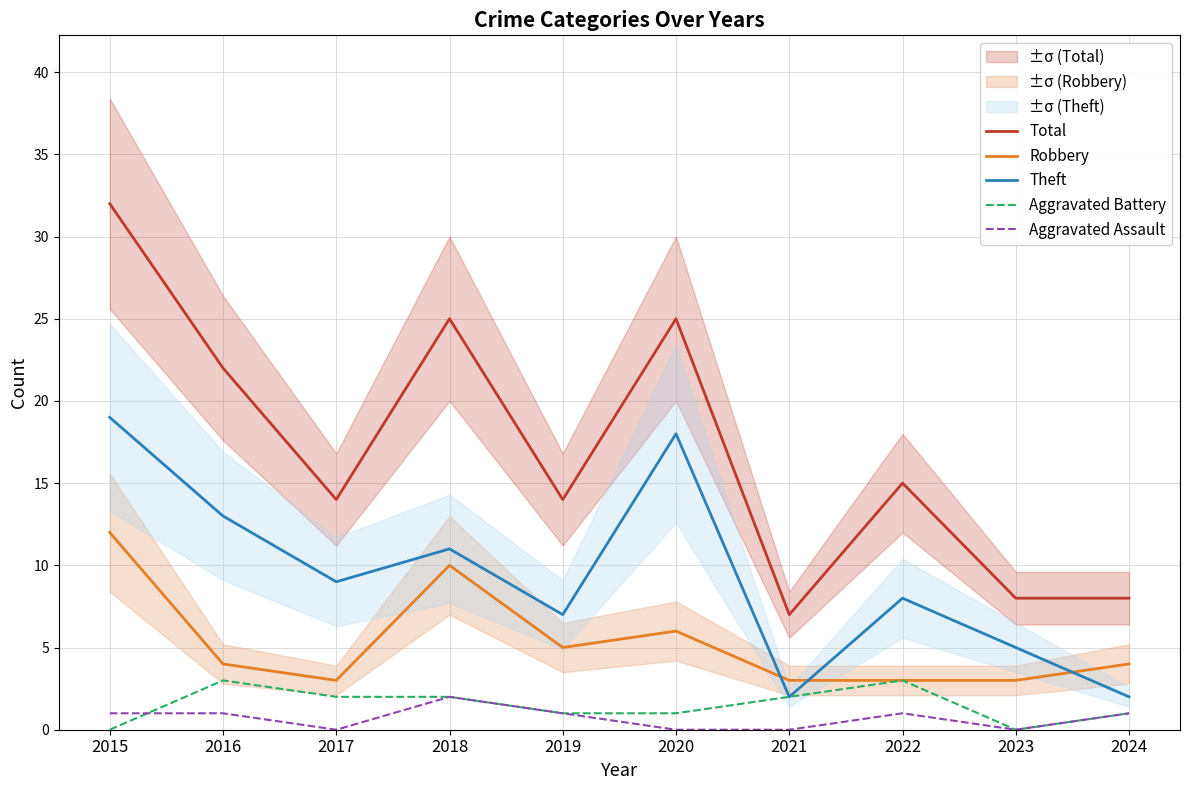

At which category is the sum across all series the highest?

2015